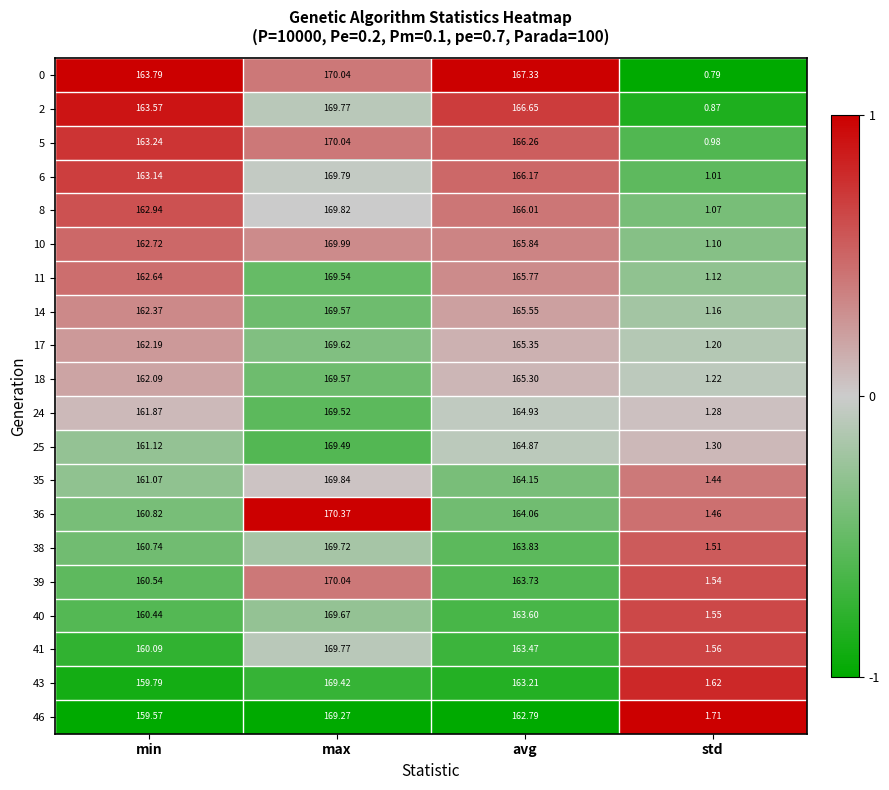

At which category is the sum across all series the highest?

max